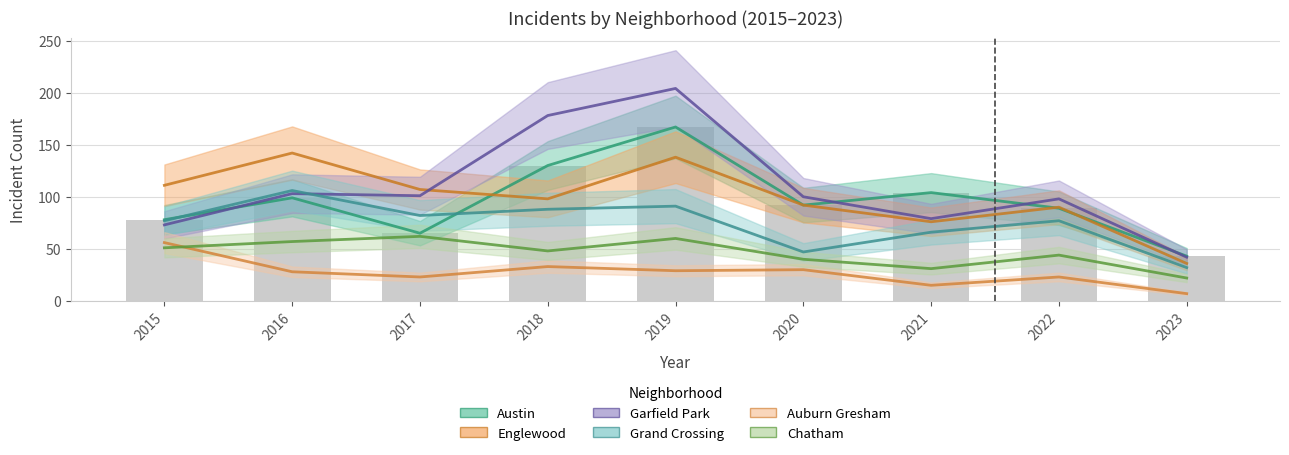

The value of Chatham at 2023 is 22. True or false?

True